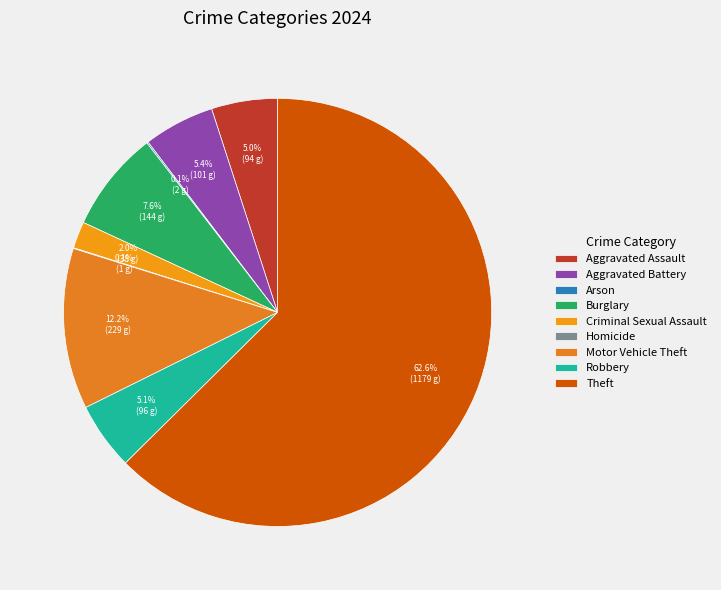

Which slice is the smallest?

Homicide